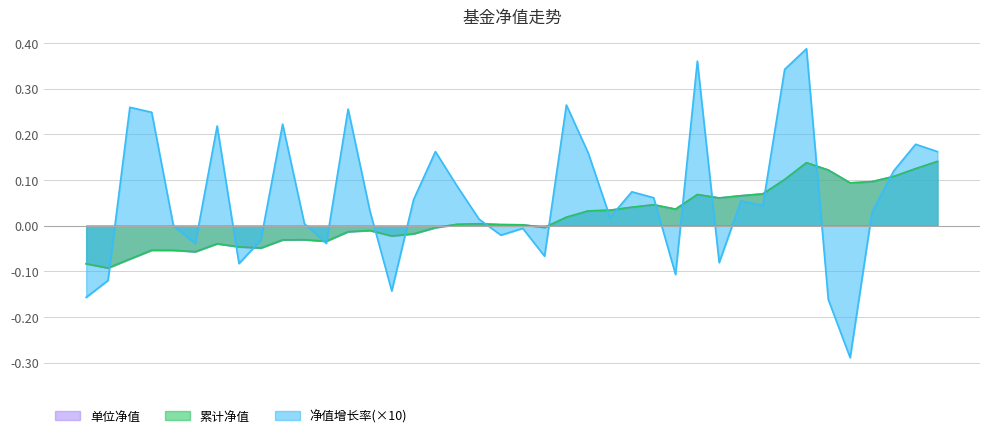

True or false: 累计净值 and 单位净值 intersect in this chart.

False